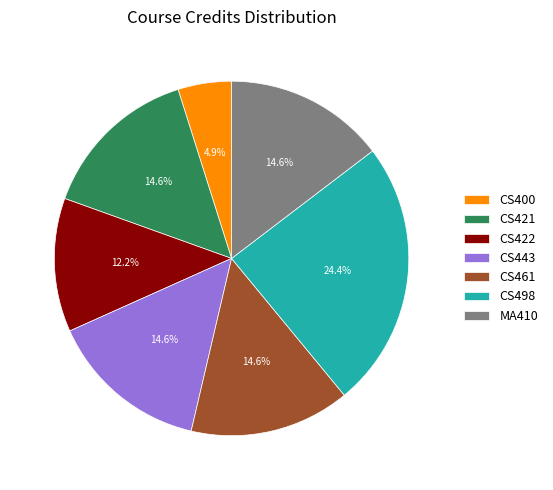

Is there a majority slice in this chart?

No